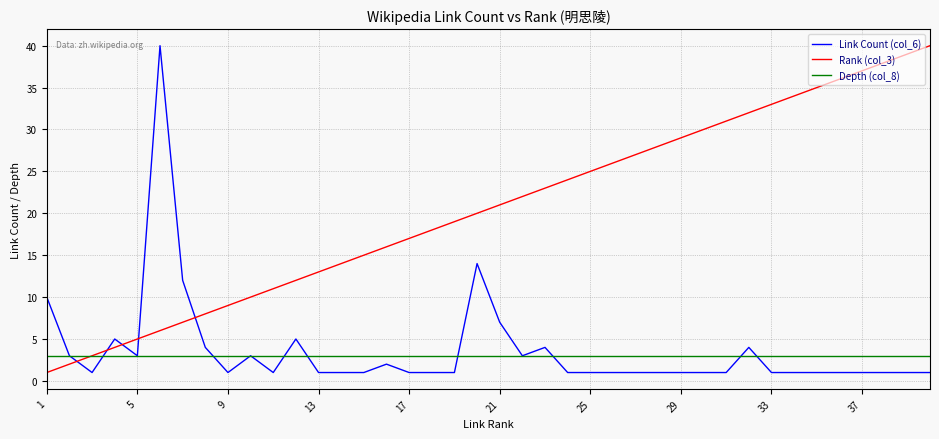

Reading left to right, extract all data points from this chart.

Link Count (col_6): 10	3	1	5	3	40	12	4	1	3	1	5	1	1	1	2	1	1	1	14	7	3	4	1	1	1	1	1	1	1	1	4	1	1	1	1	1	1	1	1
Rank (col_3): 1	2	3	4	5	6	7	8	9	10	11	12	13	14	15	16	17	18	19	20	21	22	23	24	25	26	27	28	29	30	31	32	33	34	35	36	37	38	39	40
Depth (col_8): 3	3	3	3	3	3	3	3	3	3	3	3	3	3	3	3	3	3	3	3	3	3	3	3	3	3	3	3	3	3	3	3	3	3	3	3	3	3	3	3